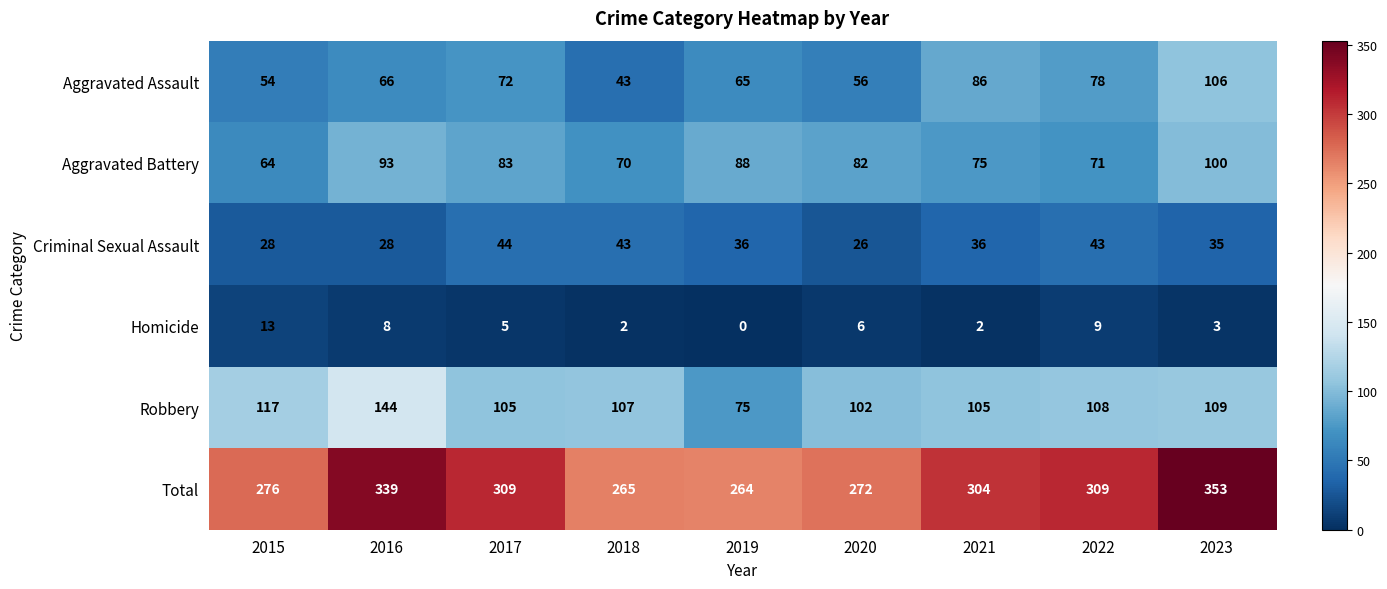

Between 2021 and 2022, which series saw the biggest shift?

Aggravated Assault